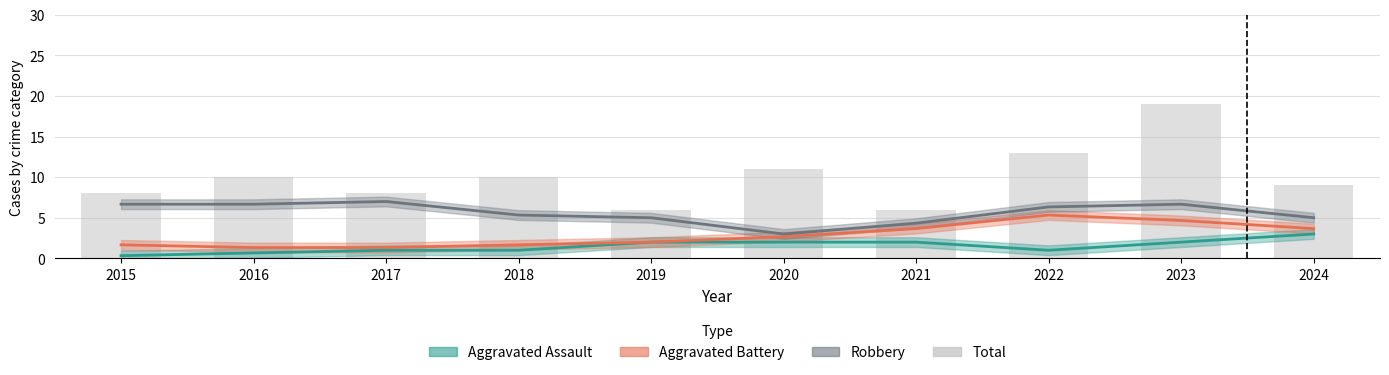

What is the maximum value shown in the chart?

19